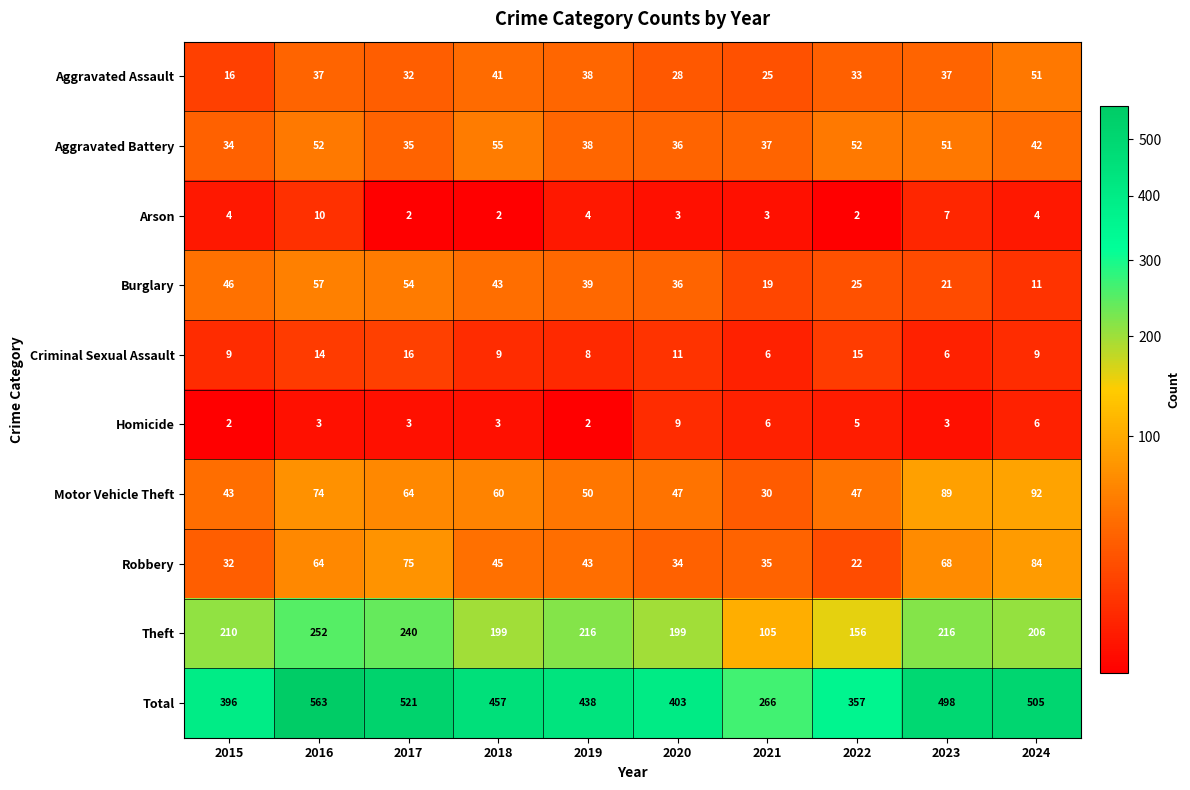

What is the difference between the maximum and minimum values in the Burglary series?

46